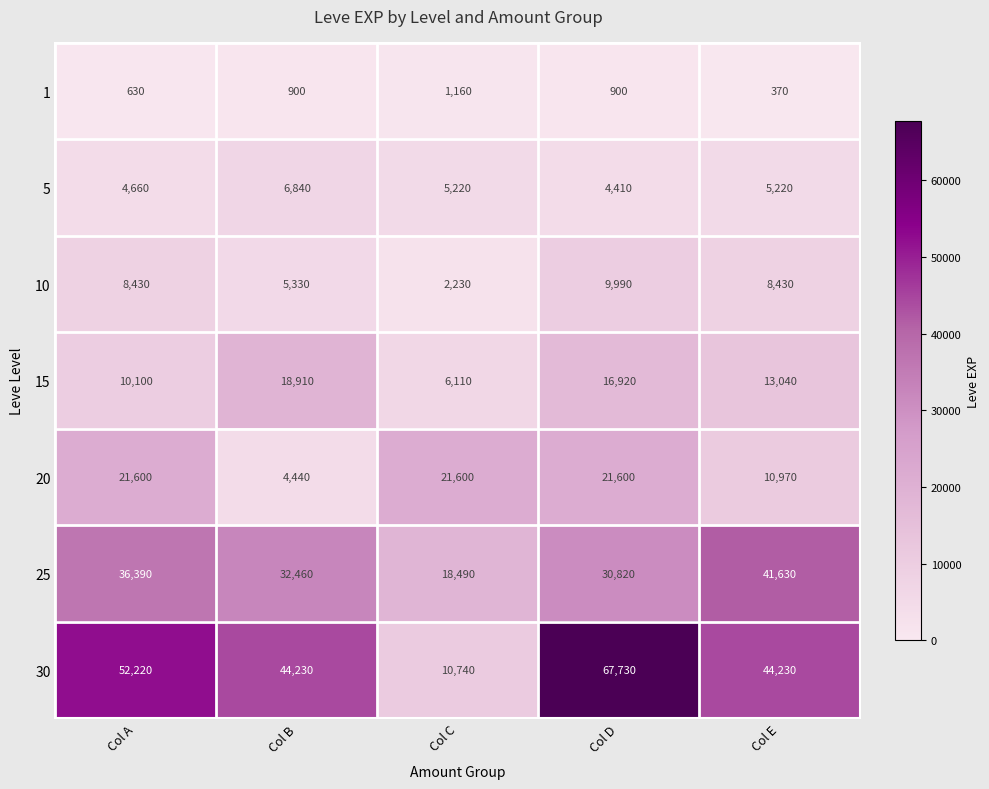

True or false: 1 has a value of 900 at Col D.

True